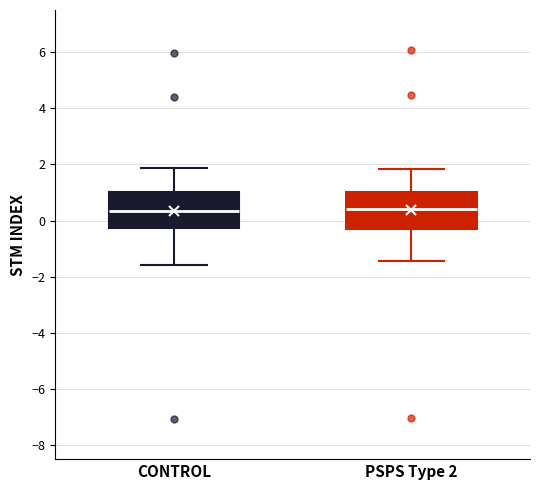

Reading left to right, read every box against the y-axis: the position of its median line, the range the box covers, and the ends of its whiskers. The values are not printed on the chart, so give them approximately, as read against the axis.

CONTROL: median 0.4, box -0.2 to 1.0, whiskers -1.6 to 1.8
PSPS Type 2: median 0.4, box -0.4 to 1.0, whiskers -1.4 to 1.8